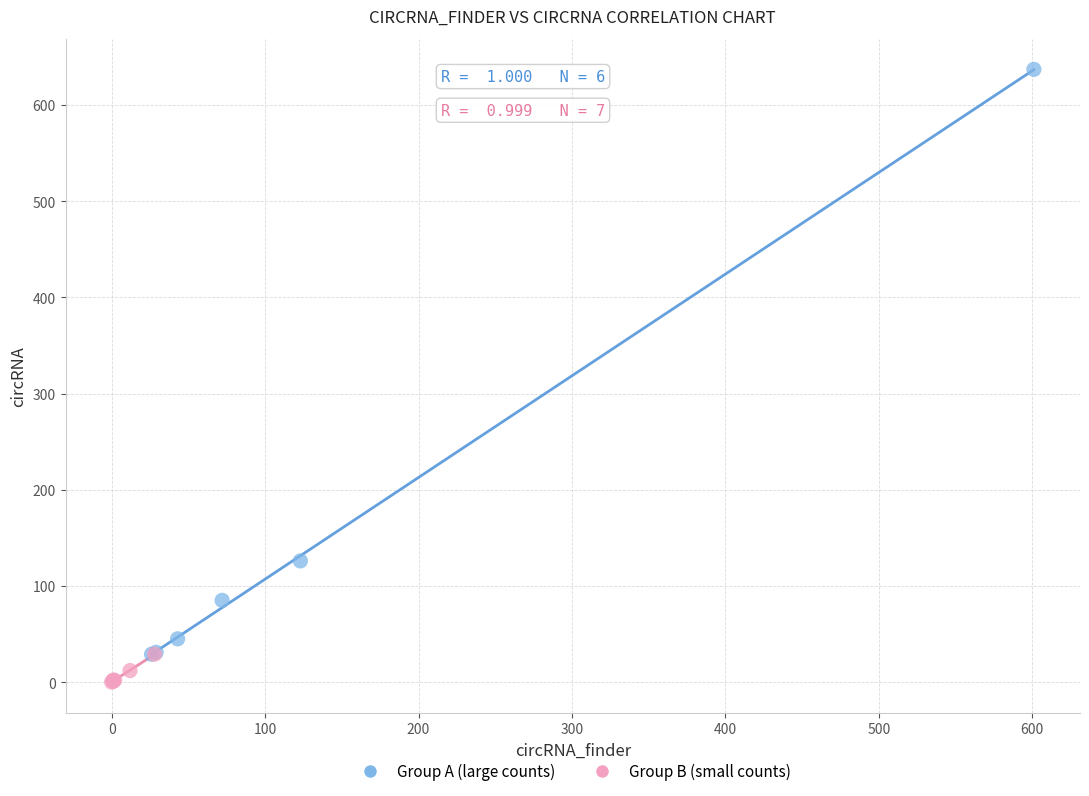

Which series contains the highest Y value?

Group A (large counts)